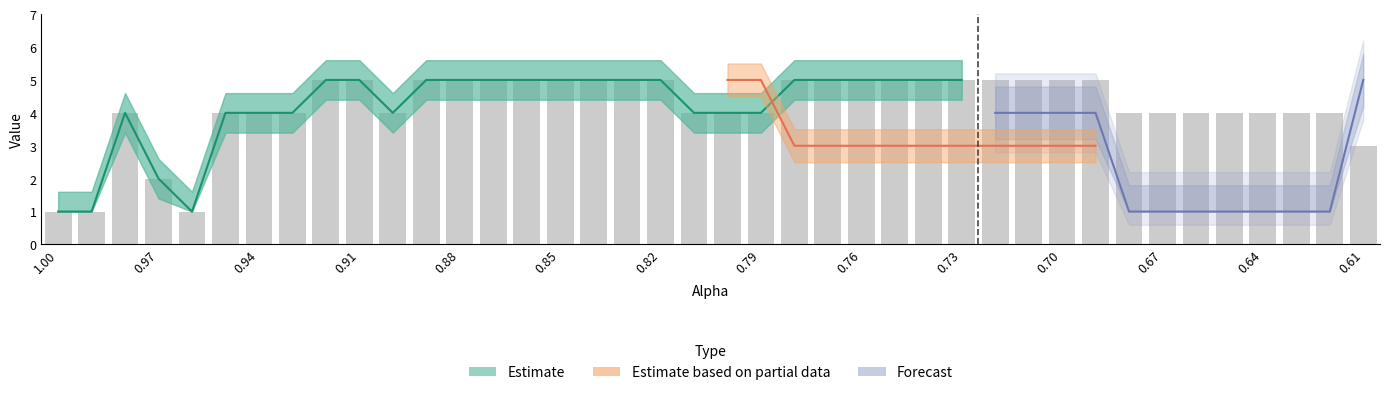

Between 28 and 38, which is larger?

28